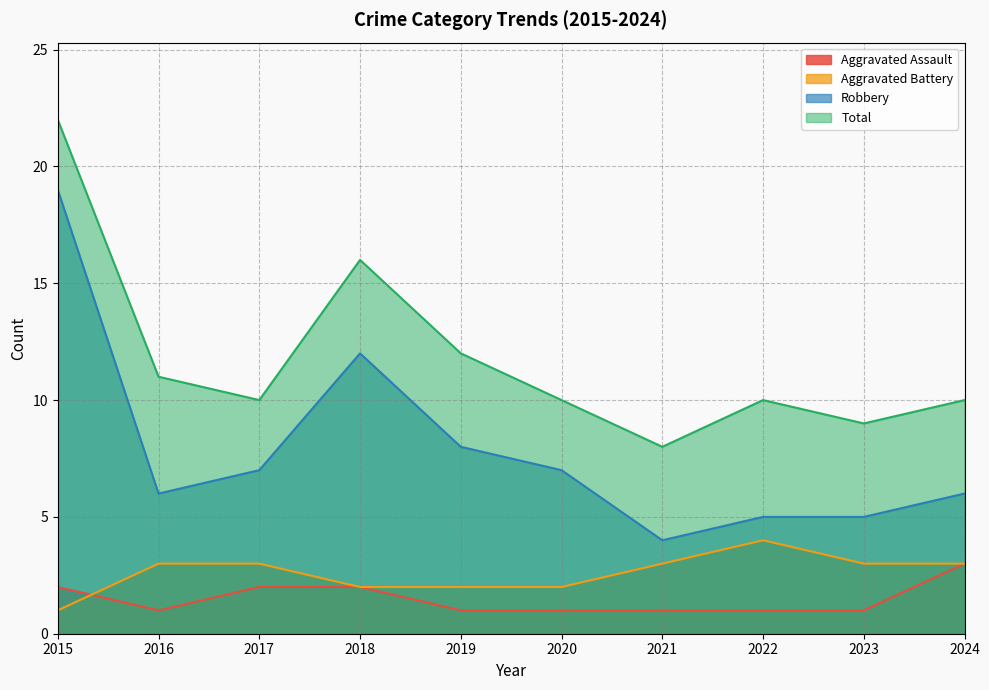

What is the value of the Aggravated Battery point at the 10th from the left?

3